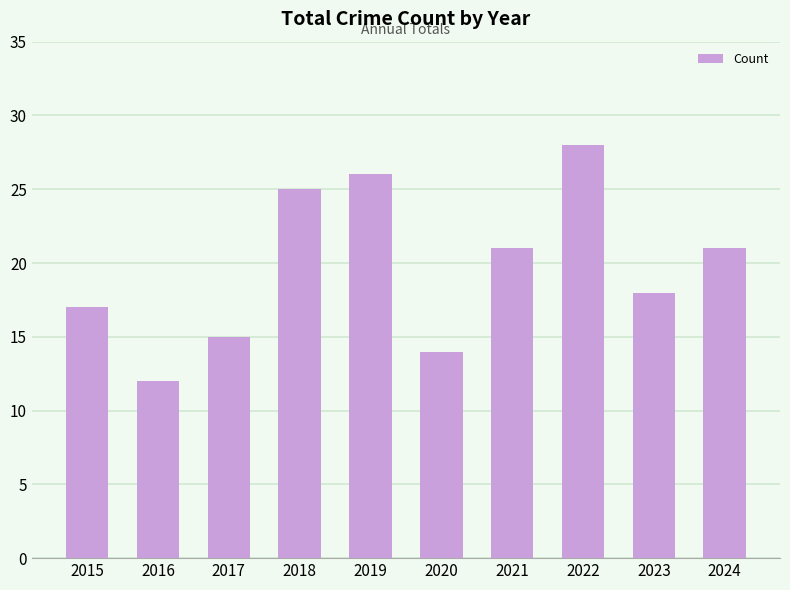

What is the sum of the values at 2023 and 2022?

46